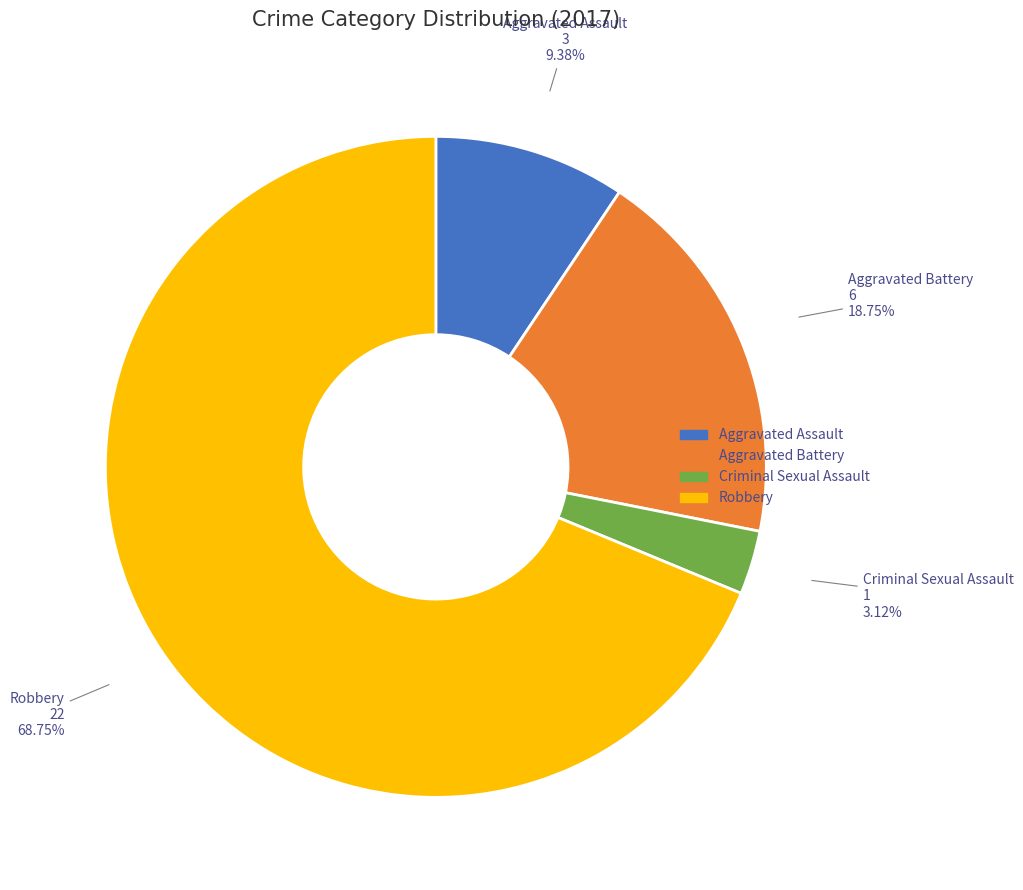

What is the smallest slice in the pie chart?

Criminal Sexual Assault